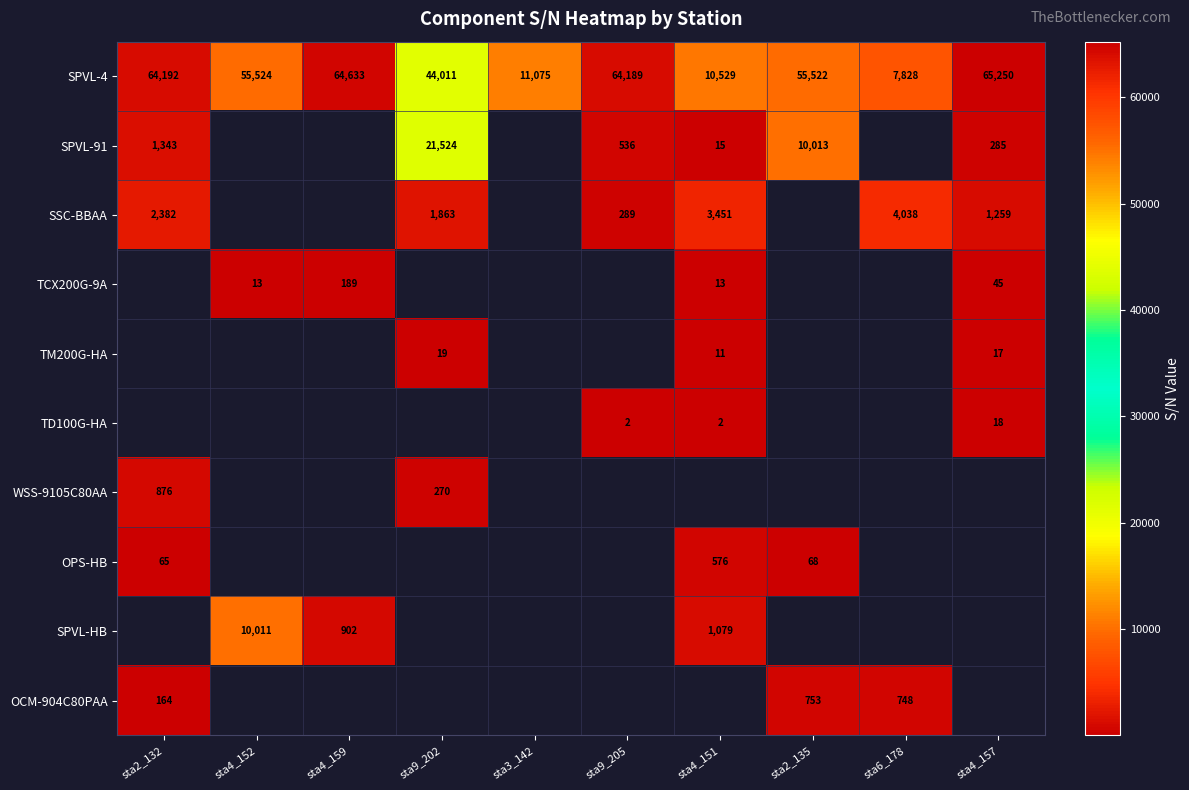

What is the difference between the SPVL-4 values at sta6_178 and sta3_142?

3247